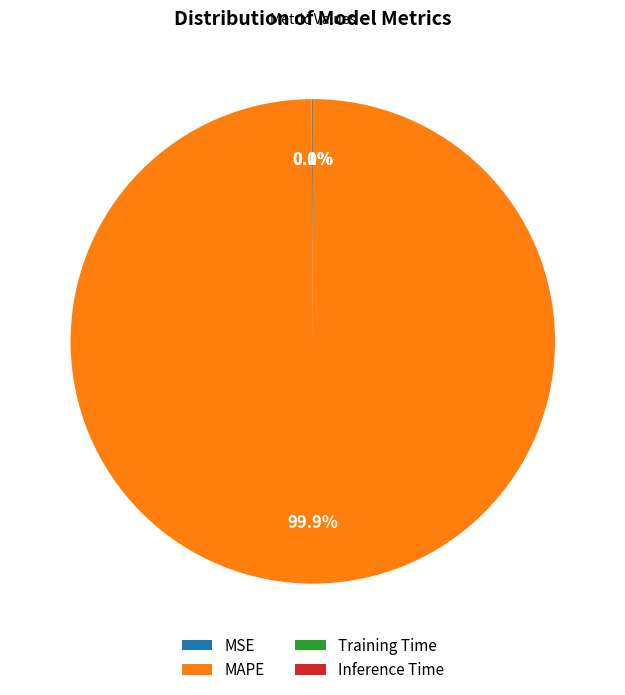

What is the largest slice in the pie chart?

MAPE